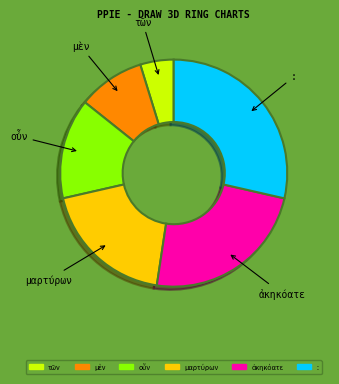

The : slice represents 29% of the pie. True or false?

True